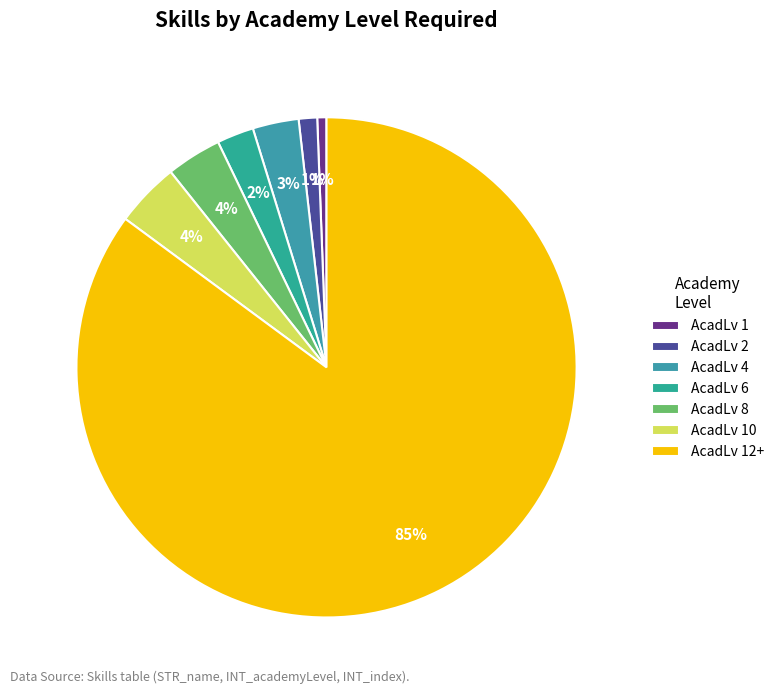

Which category has the biggest portion of the pie?

AcadLv 12+